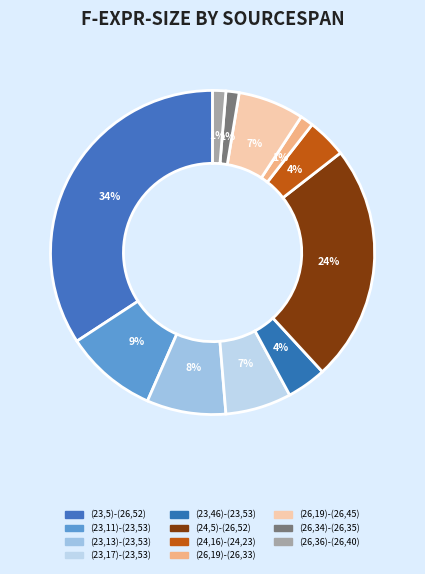

Is there a majority slice in this chart?

No